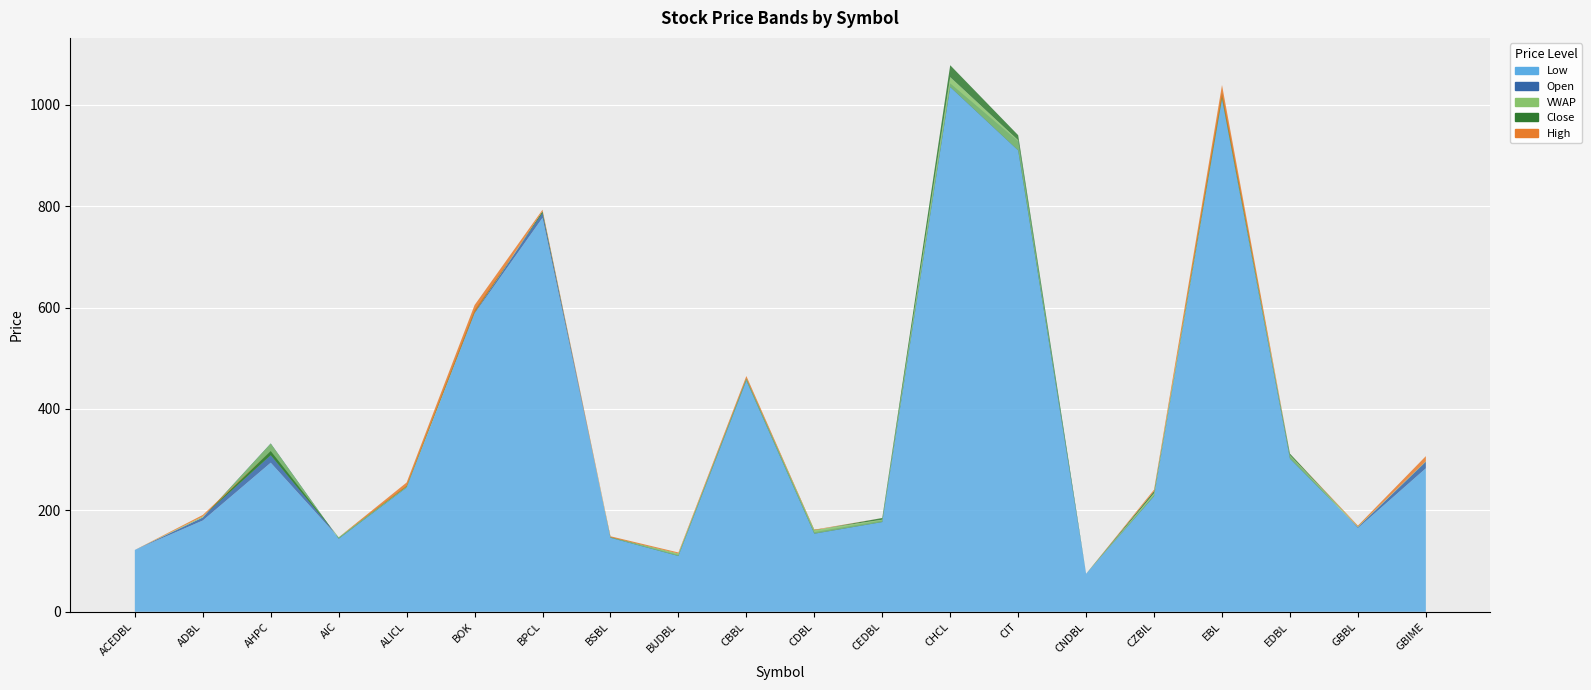

Reading left to right, what are all the values shown in this chart?

Open: ACEDBL=122.0	ADBL=186.0	AHPC=332.0	AIC=144.0	ALICL=245.0	BOK=590.0	BPCL=788.0	BSBL=146.0	BUDBL=110.0	CBBL=456.0	CDBL=154.0	CEDBL=177.0	CHCL=1035.0	CIT=910.0	CNDBL=75.0	CZBIL=228.0	EBL=1012.0	EDBL=302.0	GBBL=167.0	GBIME=296.0
High: ACEDBL=122.0	ADBL=191.0	AHPC=317.0	AIC=147.0	ALICL=255.0	BOK=605.0	BPCL=793.0	BSBL=149.0	BUDBL=117.0	CBBL=465.0	CDBL=162.0	CEDBL=185.0	CHCL=1078.0	CIT=940.0	CNDBL=75.0	CZBIL=241.0	EBL=1039.0	EDBL=312.0	GBBL=170.0	GBIME=307.0
Low: ACEDBL=122.0	ADBL=180.0	AHPC=294.0	AIC=146.0	ALICL=246.0	BOK=588.0	BPCL=777.0	BSBL=147.0	BUDBL=112.0	CBBL=460.0	CDBL=157.0	CEDBL=180.0	CHCL=1042.0	CIT=928.0	CNDBL=75.0	CZBIL=230.0	EBL=1015.0	EDBL=307.0	GBBL=165.0	GBIME=283.0
Close: ACEDBL=122.0	ADBL=188.0	AHPC=317.0	AIC=147.0	ALICL=247.0	BOK=590.0	BPCL=790.0	BSBL=147.0	BUDBL=115.0	CBBL=460.0	CDBL=161.0	CEDBL=185.0	CHCL=1078.0	CIT=940.0	CNDBL=75.0	CZBIL=238.0	EBL=1015.0	EDBL=312.0	GBBL=168.0	GBIME=297.0
VWAP: ACEDBL=122.0	ADBL=188.0	AHPC=308.9	AIC=146.9	ALICL=248.6	BOK=594.9	BPCL=786.5	BSBL=147.5	BUDBL=115.1	CBBL=460.4	CDBL=161.5	CEDBL=181.6	CHCL=1054.4	CIT=930.0	CNDBL=75.0	CZBIL=233.7	EBL=1024.3	EDBL=308.7	GBBL=168.2	GBIME=296.3